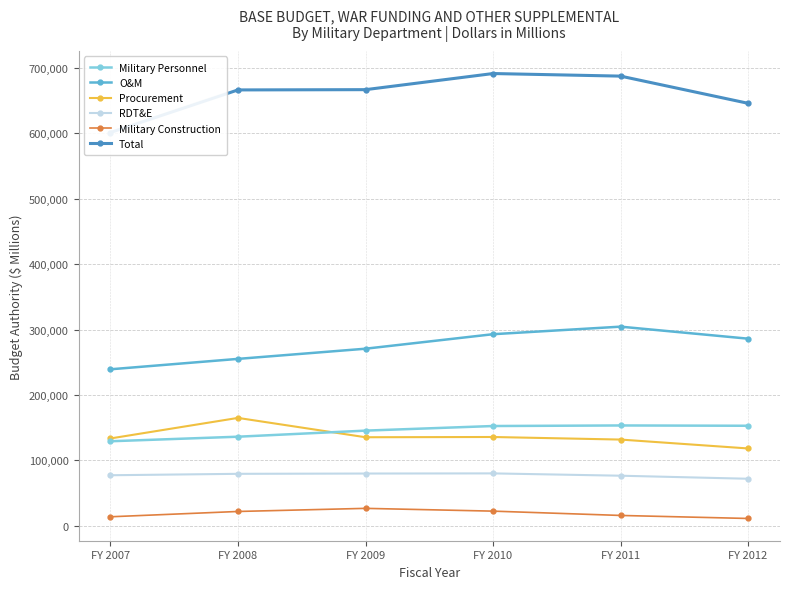

What is the difference between the second highest and minimum values in the O&M series?

53598